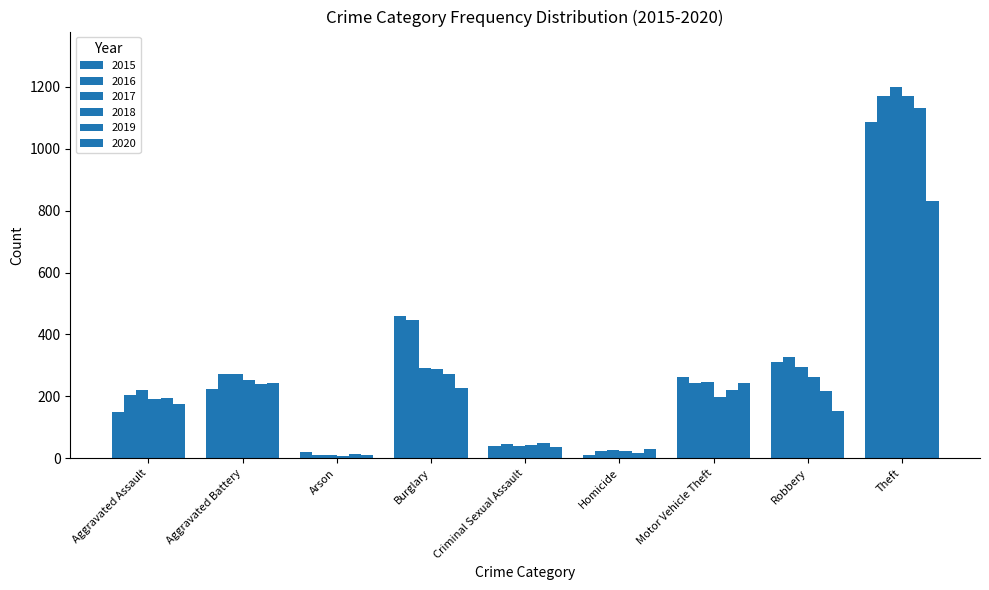

At which label does 2015 reach its peak?

Theft